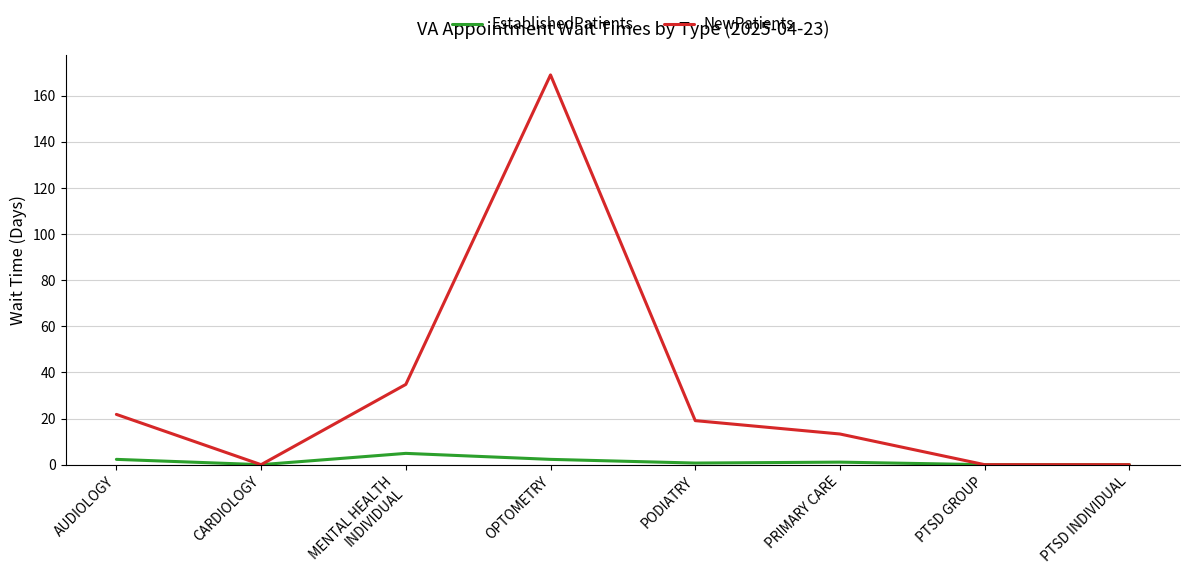

Which series has the widest spread of values?

NewPatients